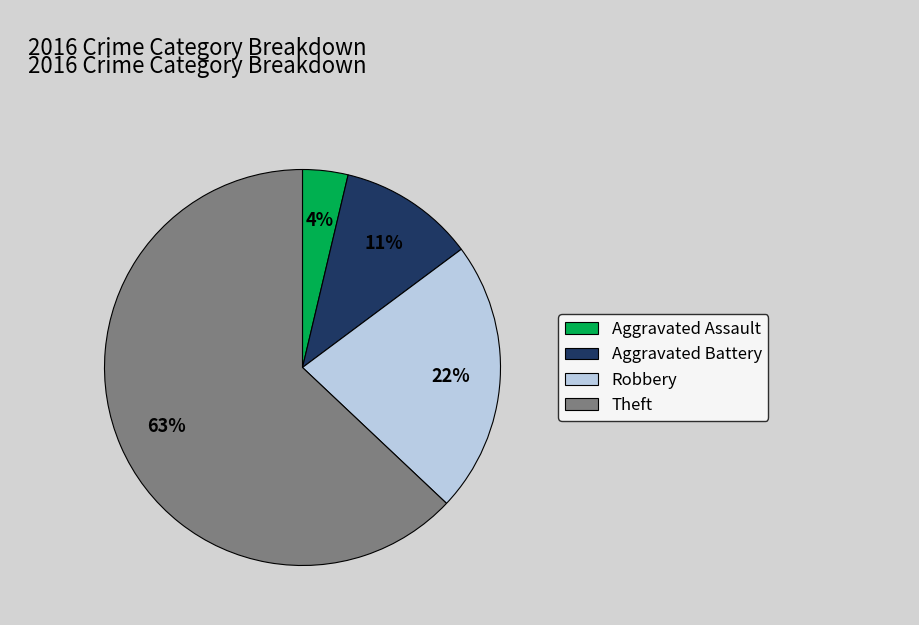

What percentage is the Robbery slice, to the nearest percent?

22%